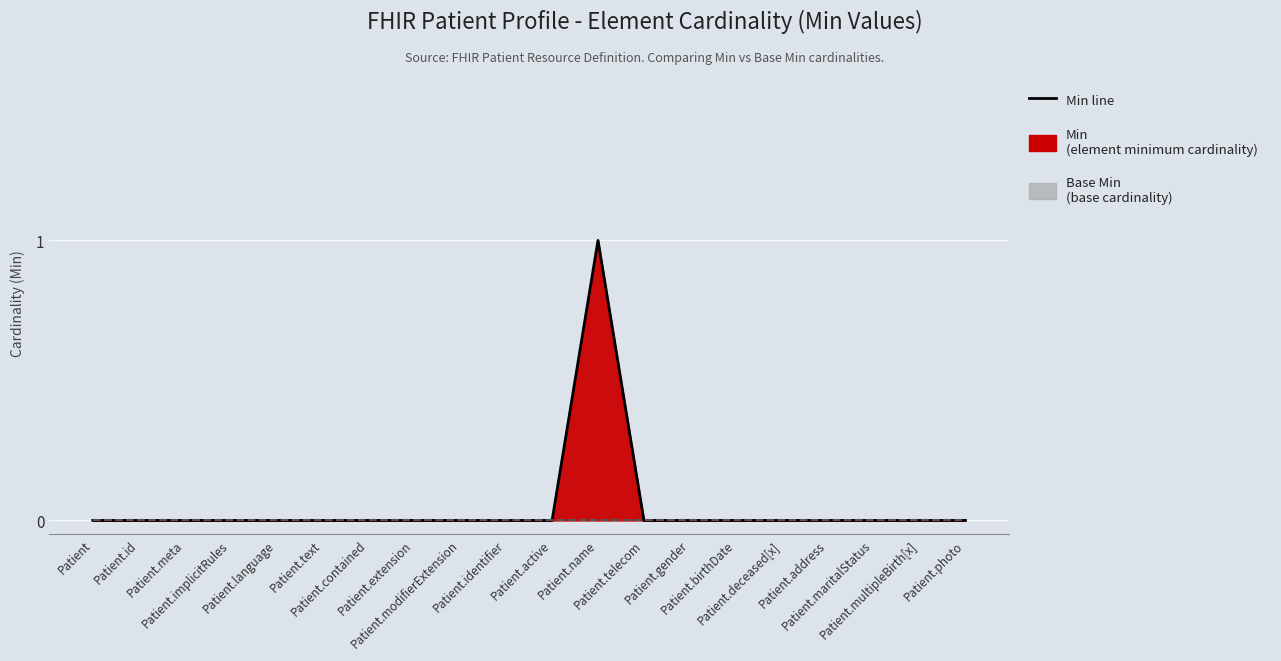

What is the label of the 6th point from the left?

Patient.text